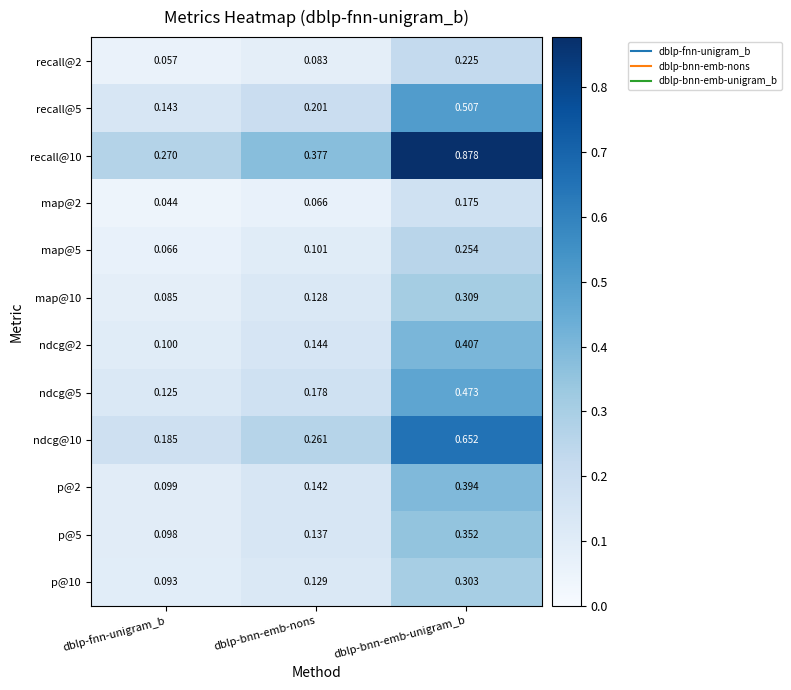

Rank the categories by p@2 value from lowest to highest.

dblp-fnn-unigram_b, dblp-bnn-emb-nons, dblp-bnn-emb-unigram_b